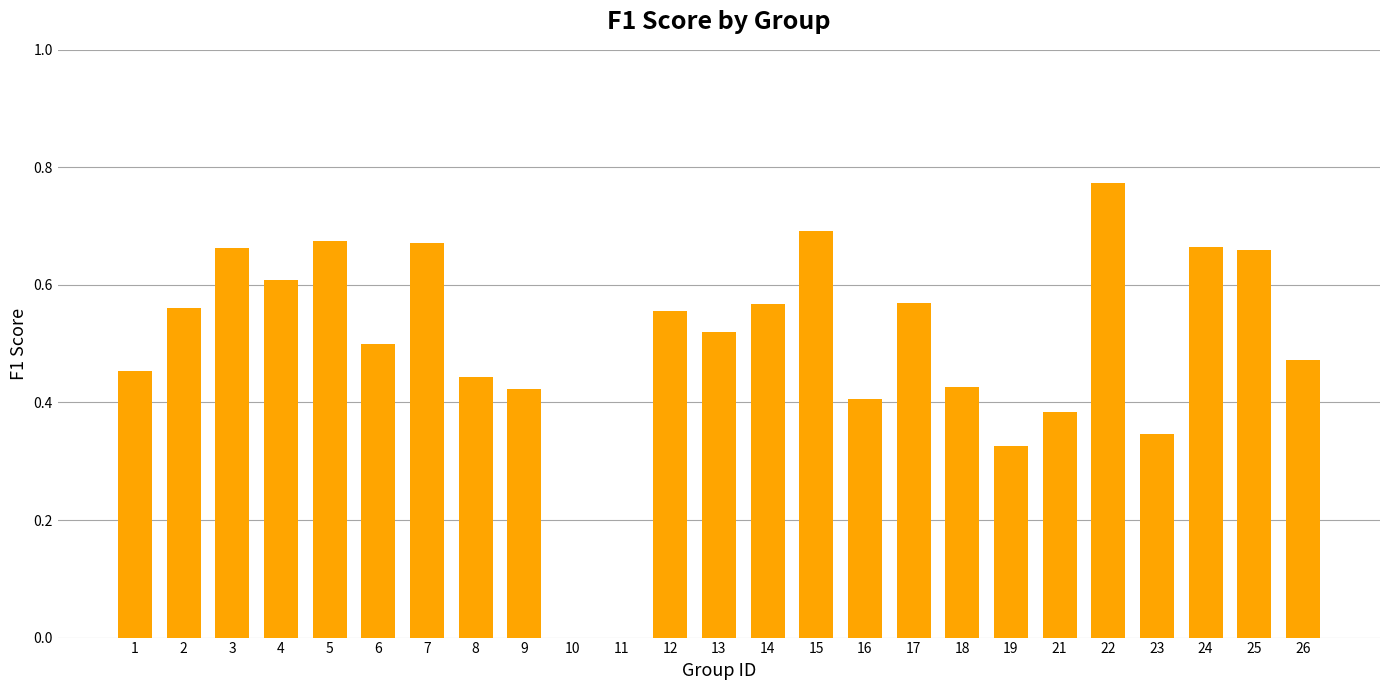

Which category has the highest value across all series?

22